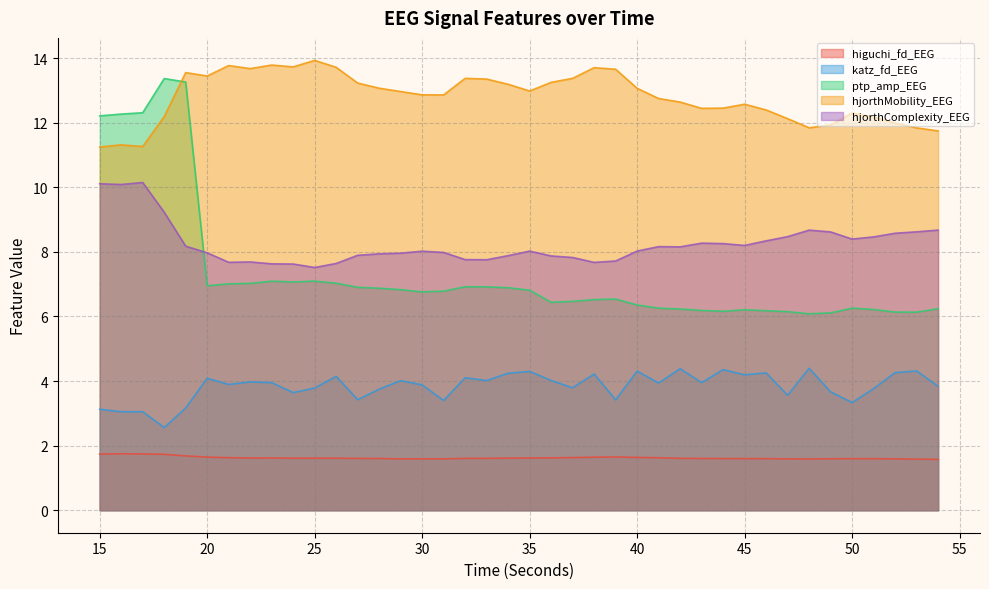

Which series changed the most between 39 and 52?

hjorthMobility_EEG